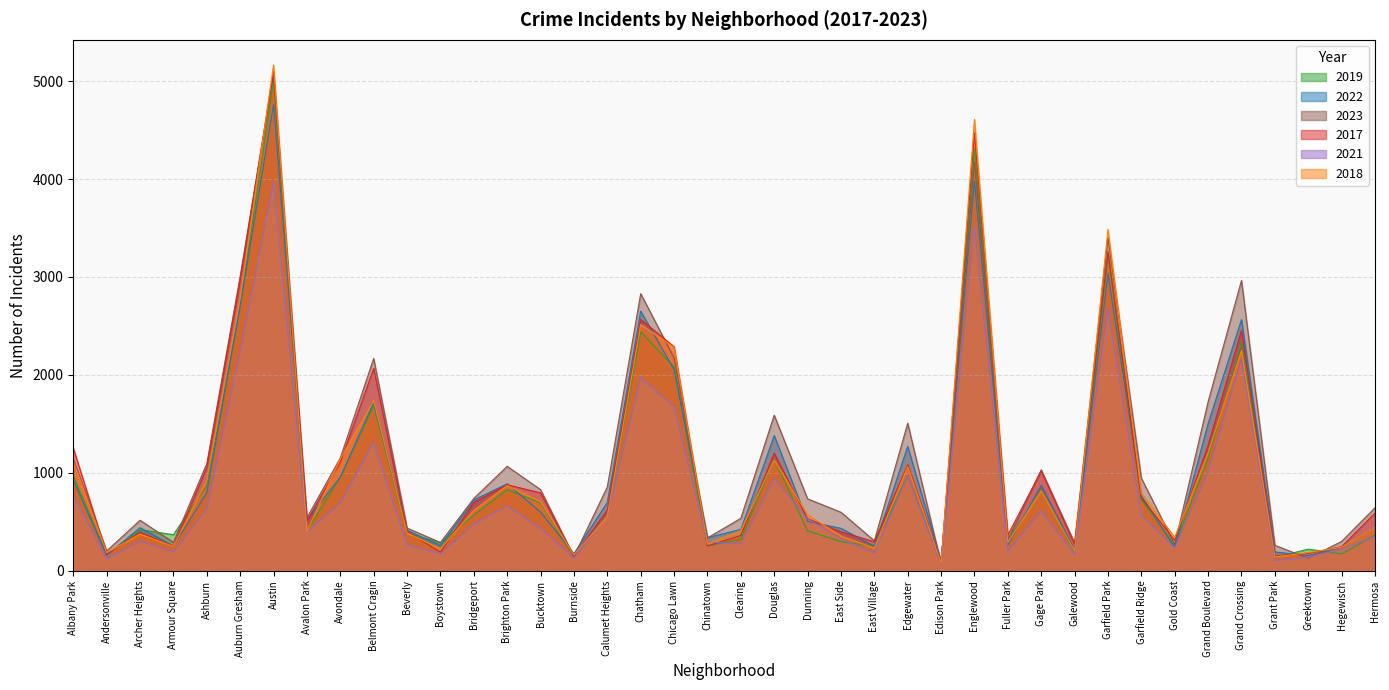

Between Burnside and Clearing, which is larger?

Clearing